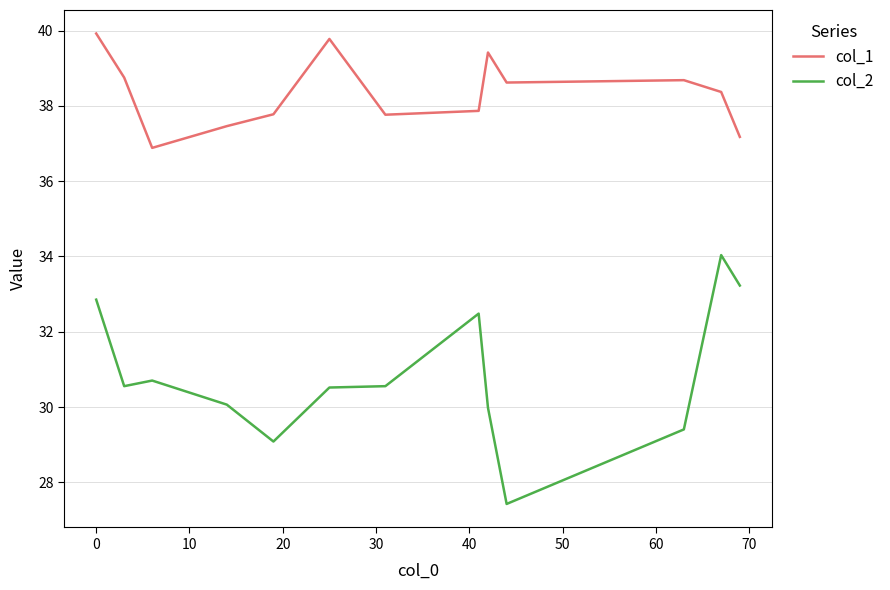

Which series has the largest total across all categories?

col_1